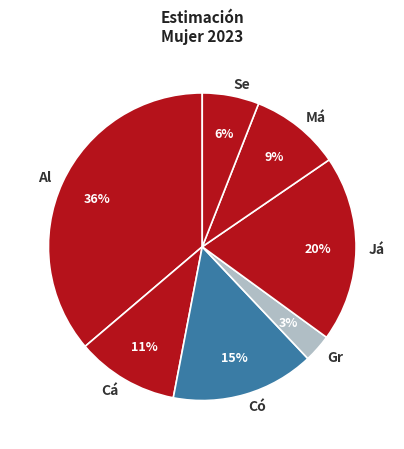

To the nearest percent, what portion does Gr represent?

3%